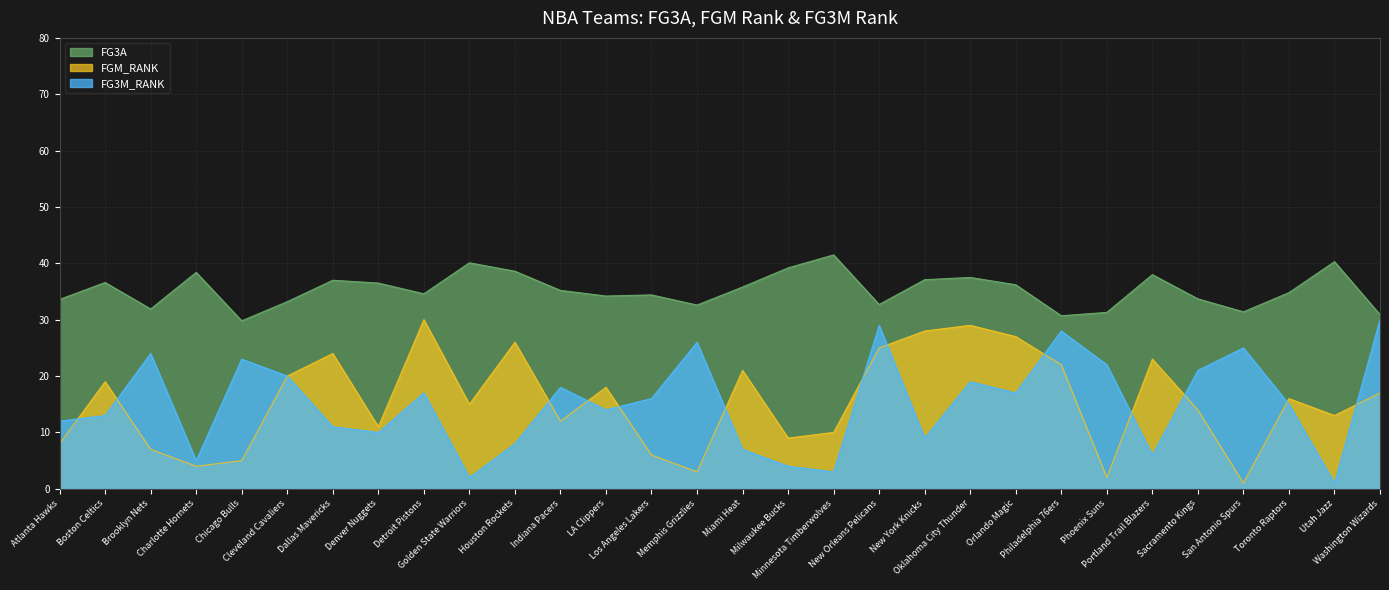

How many lines are shown in the chart?

3